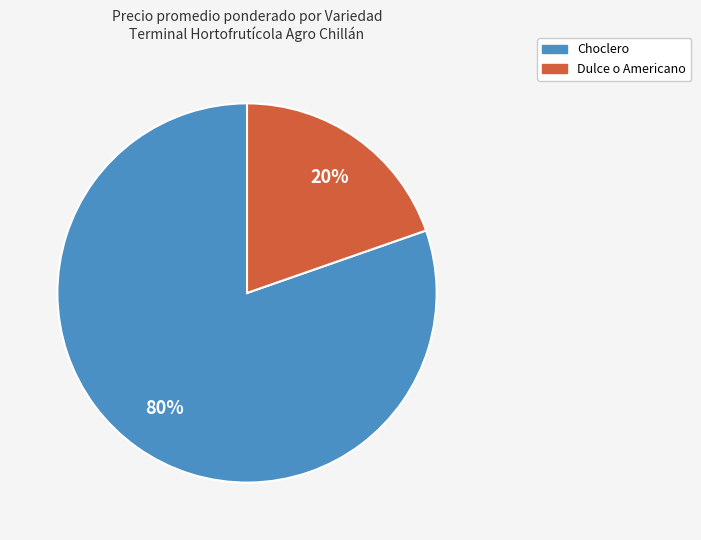

Count the number of slices in the pie.

2